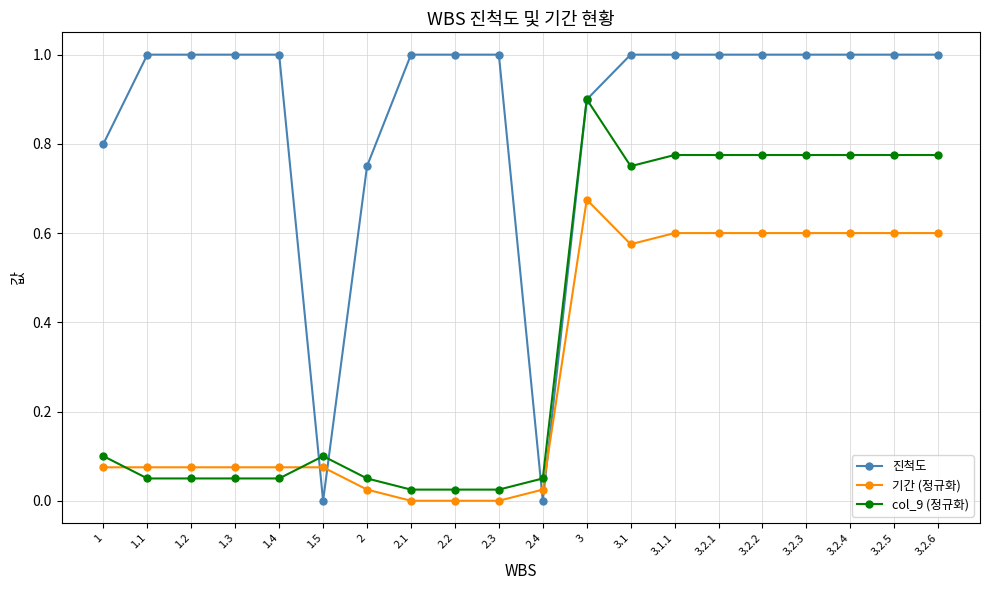

What is the greatest value displayed?

1.0